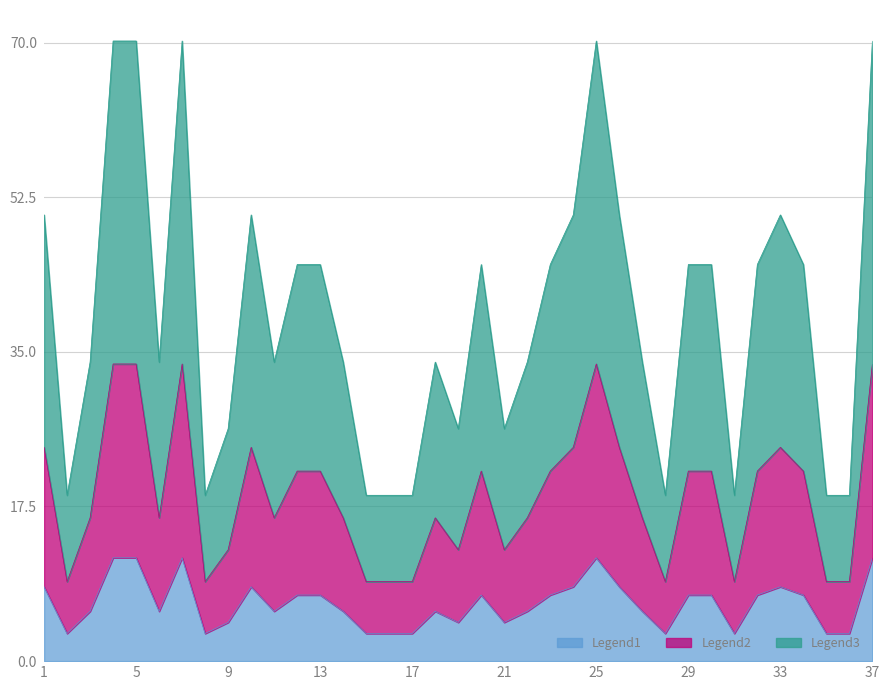

Rank the categories by value from highest to lowest.

4, 5, 7, 25, 37, 1, 10, 24, 26, 33, 12, 13, 20, 23, 29, 30, 32, 34, 3, 6, 11, 14, 18, 22, 27, 9, 19, 21, 2, 8, 15, 16, 17, 28, 31, 35, 36